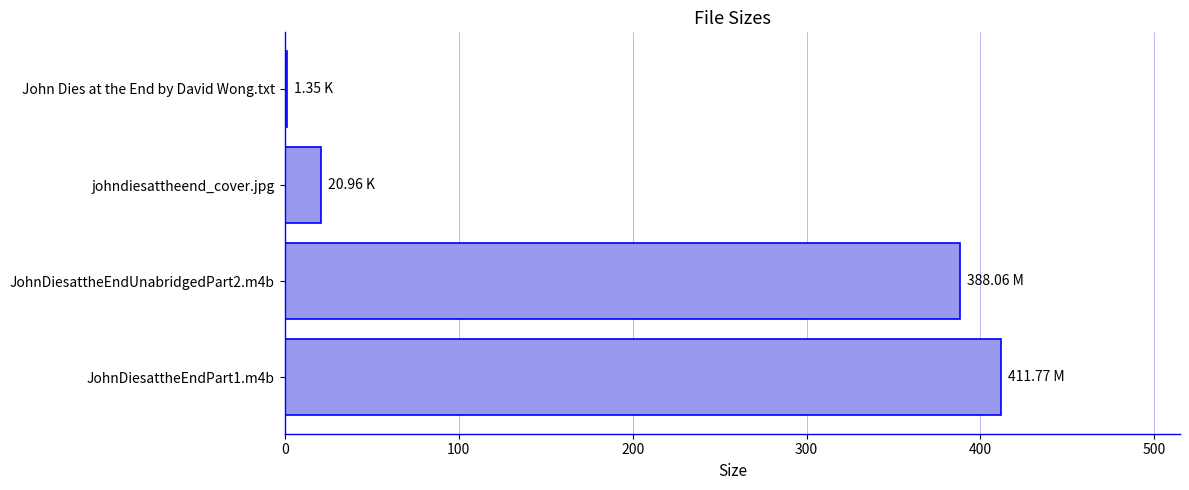

What is the ratio of the value at JohnDiesattheEndUnabridgedPart2.m4b to the value at JohnDiesattheEndPart1.m4b?

0.9